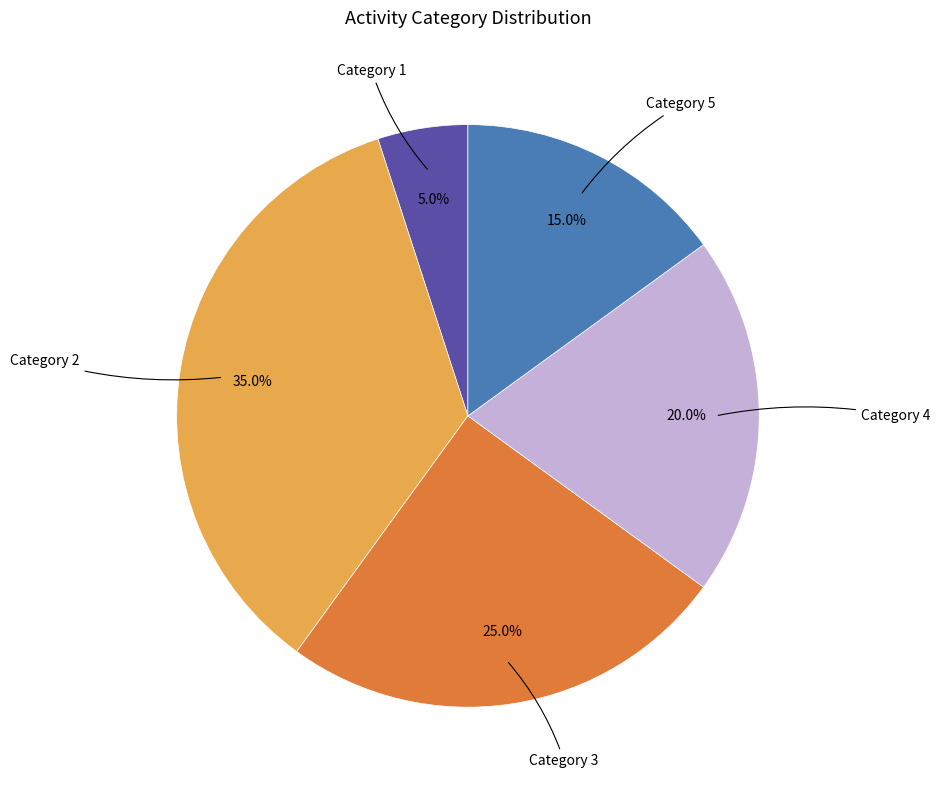

Is there a majority slice in this chart?

No